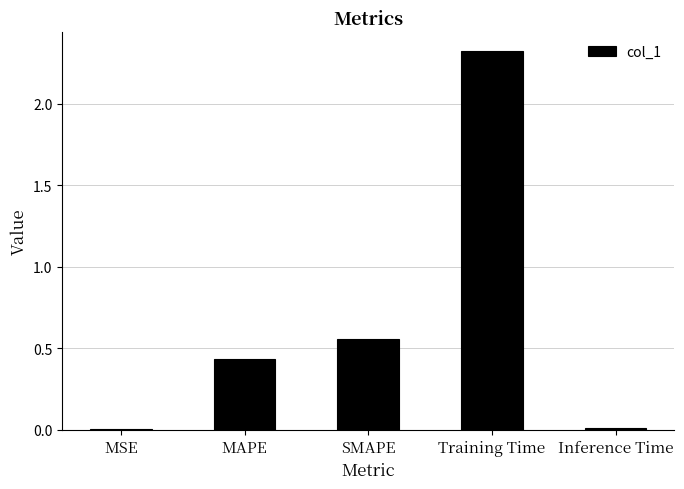

Are the bars horizontal?

No